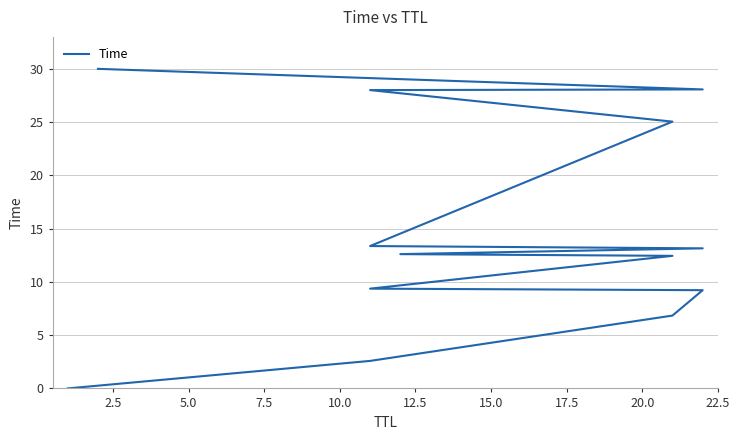

What is the change in value from 12.5 to 15.0?

+0.2